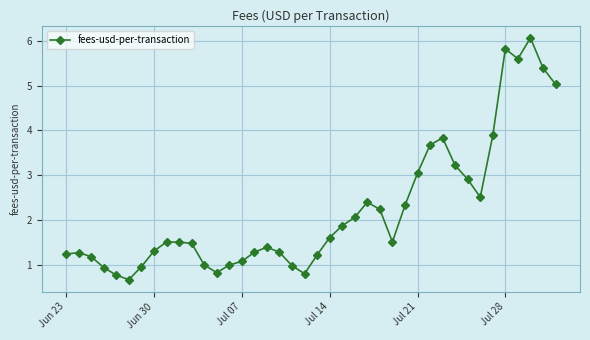

What is the maximum value shown in the chart?

6.1